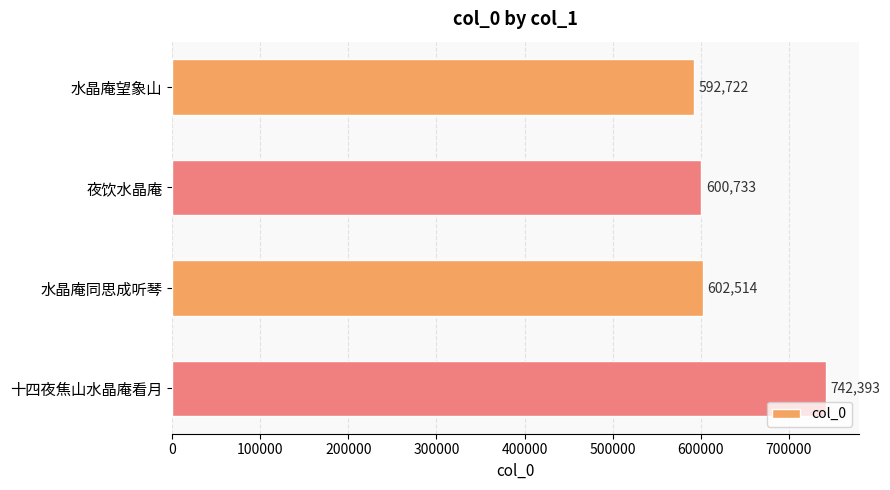

How many categories are shown in the chart?

4